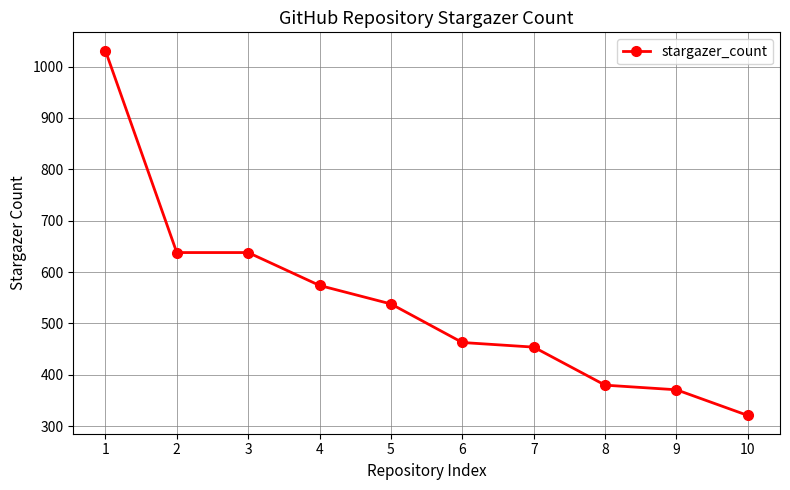

What is the difference between the maximum and minimum values?

710